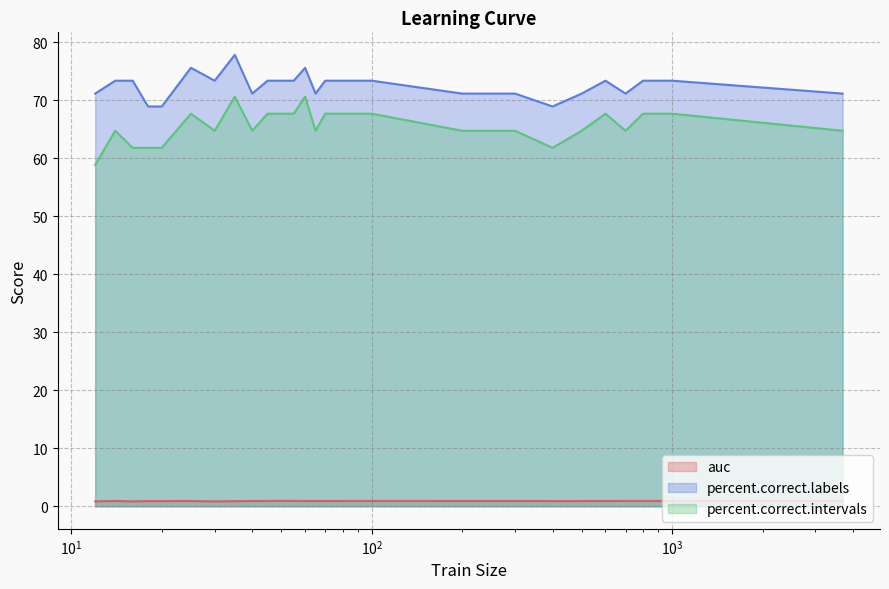

Count the number of data series in this chart.

3